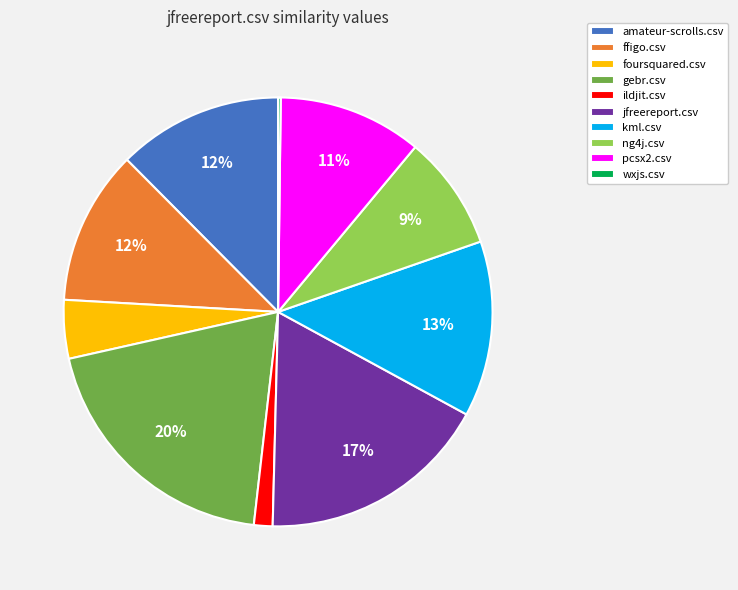

Is foursquared.csv the majority of the pie?

No